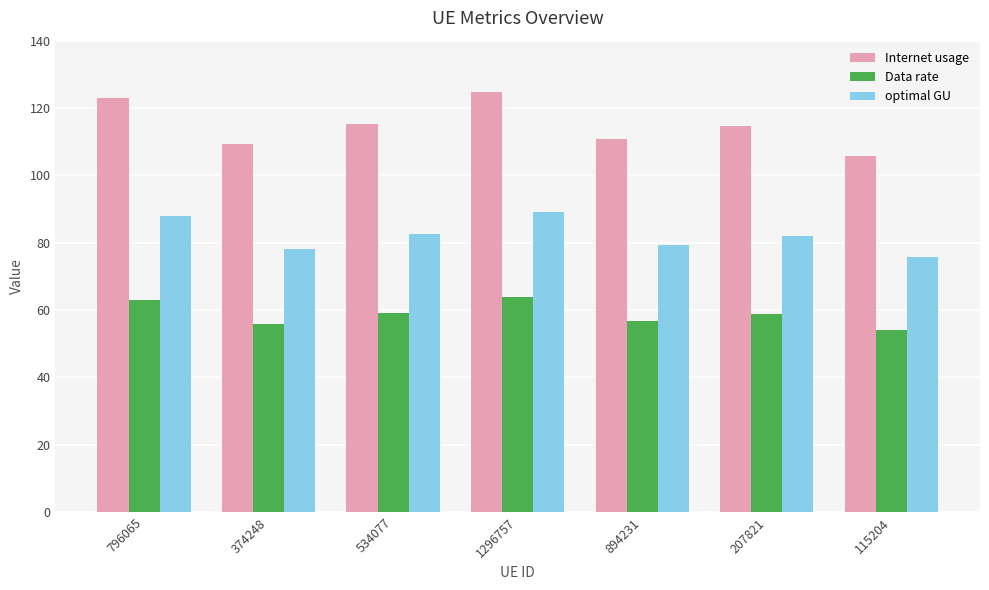

What is the label of the 7th bar from the right?

796065